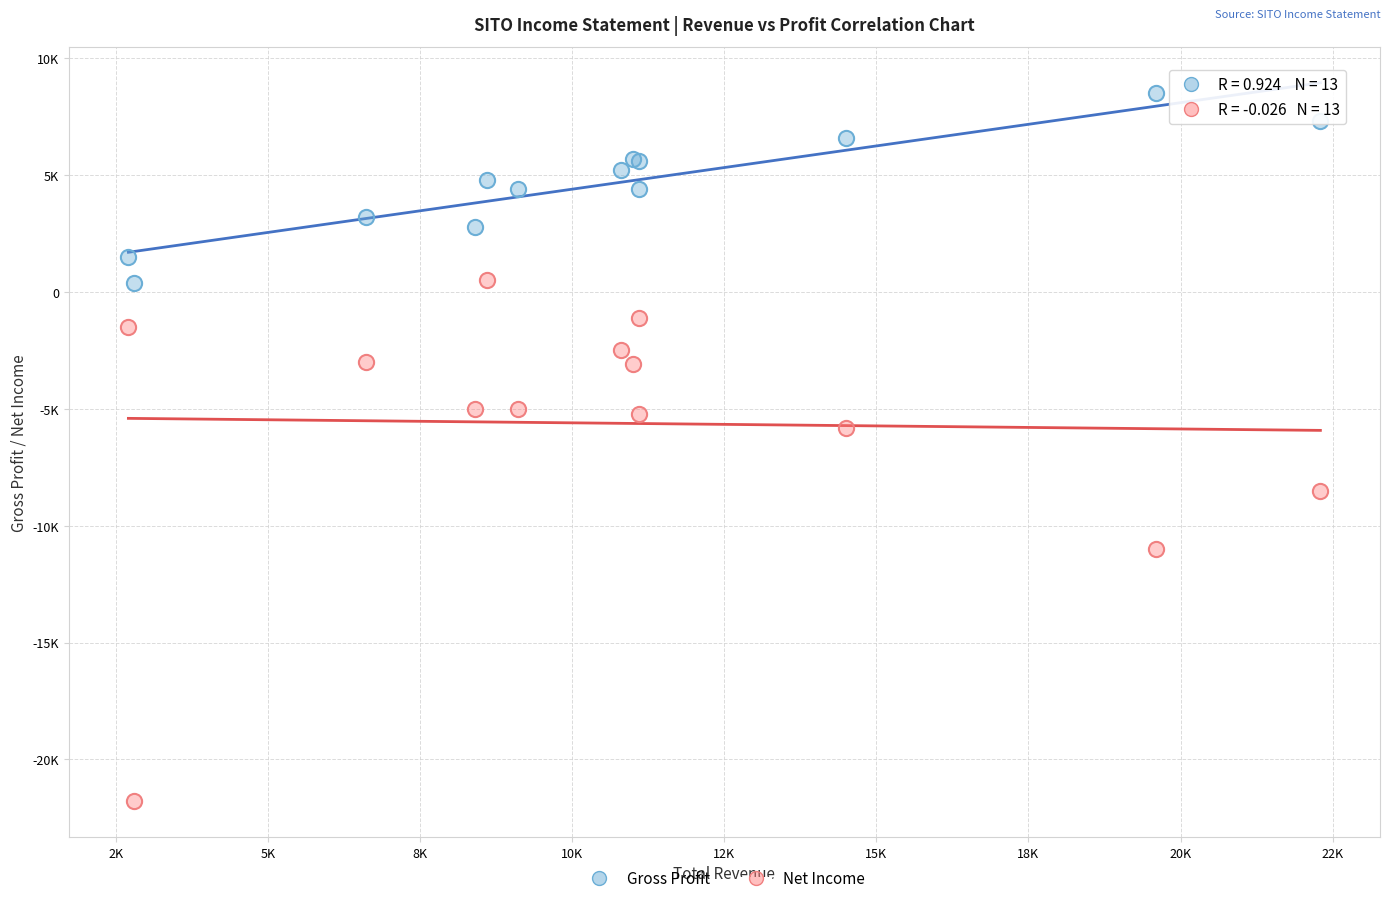

Which series reaches the minimum Y coordinate?

Net Income